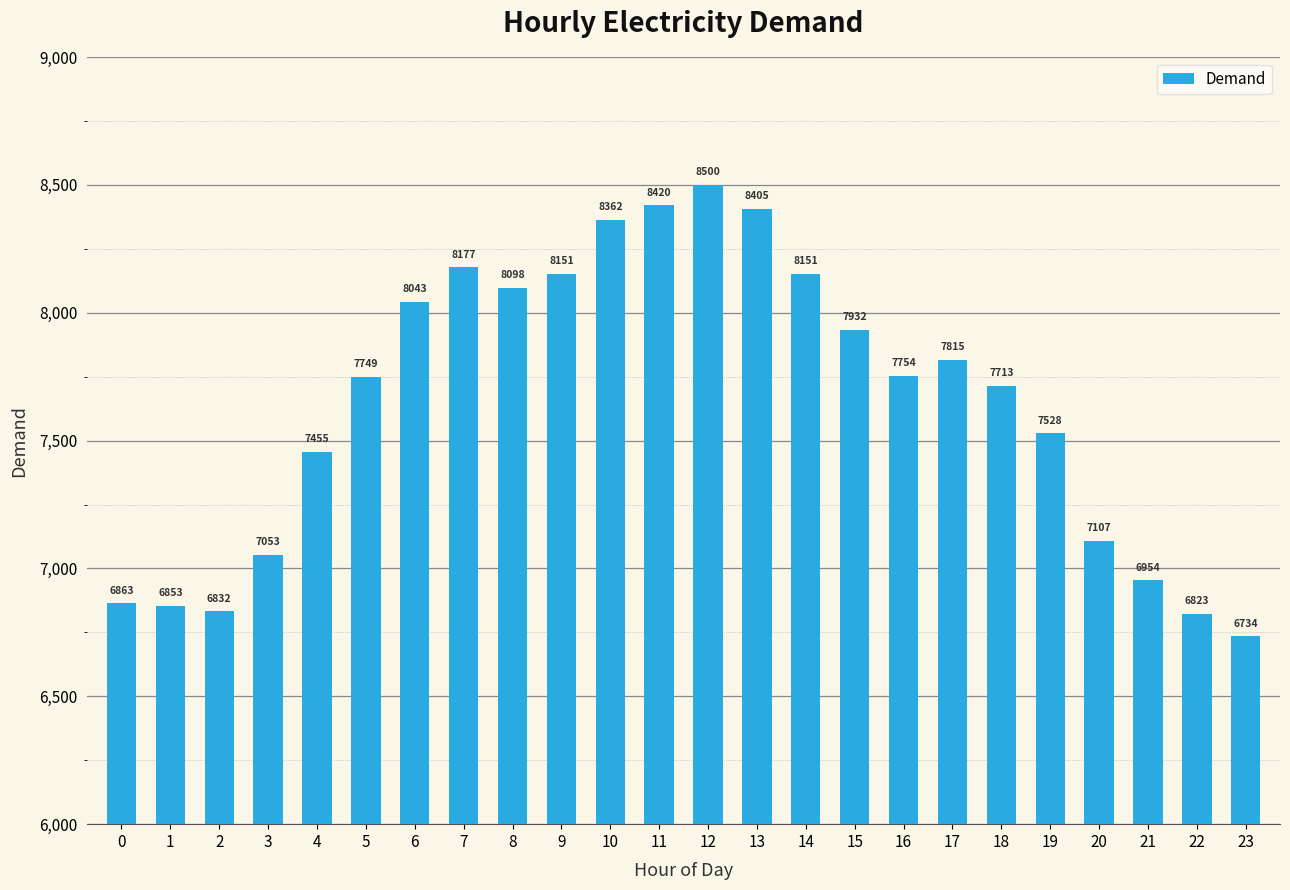

What is the approximate value at 19, to the nearest 100?

7500